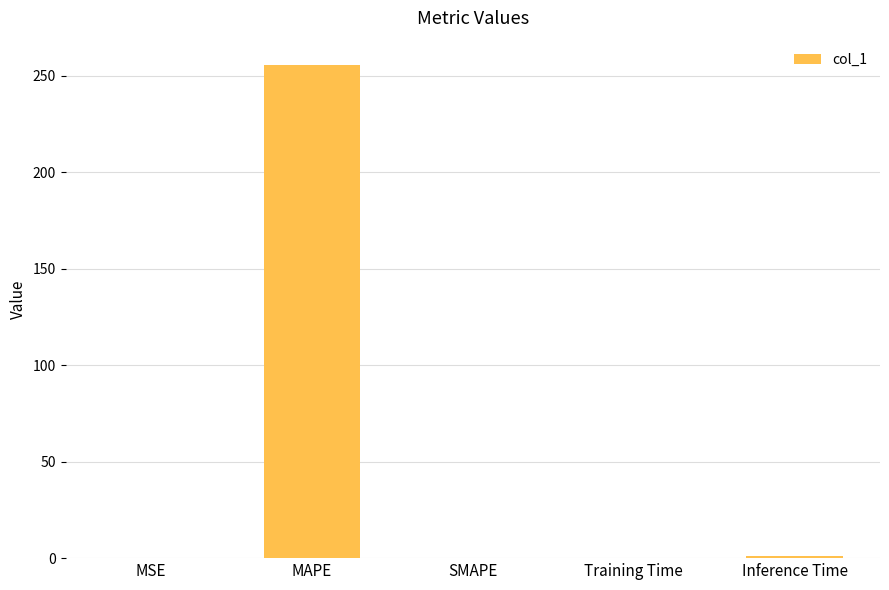

Between SMAPE and MAPE, which is larger?

MAPE